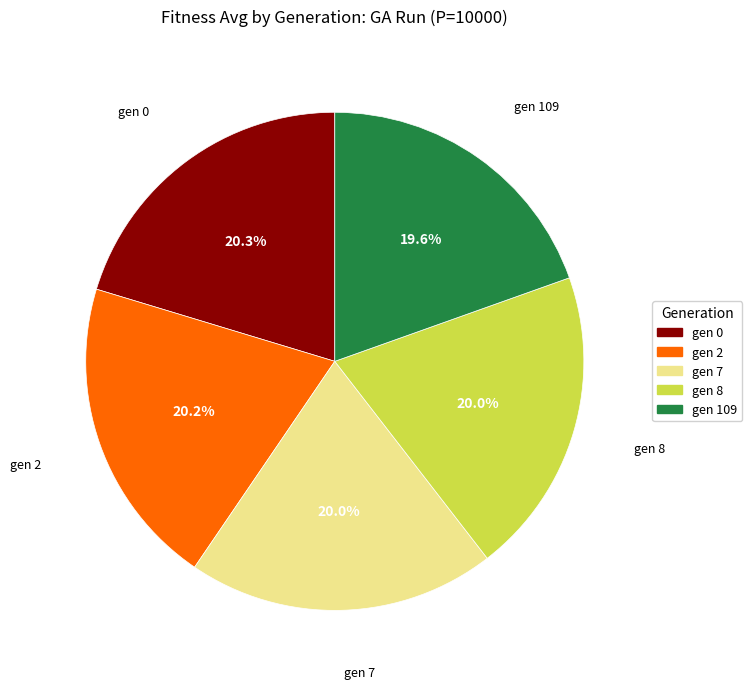

Is there any slice that represents more than half of the pie?

No